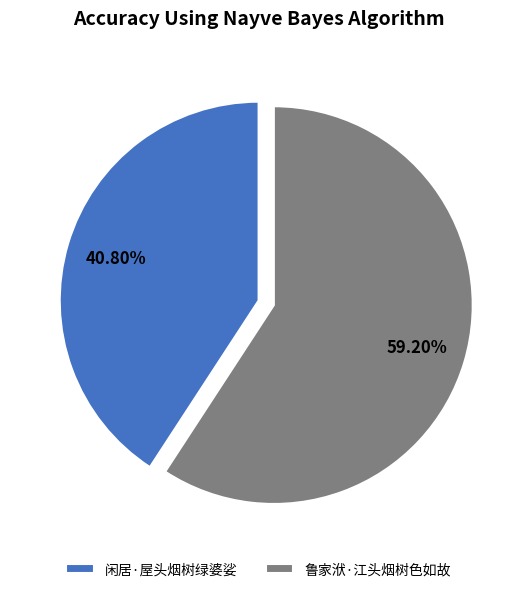

What is the largest slice in the pie chart?

鲁家洑·江头烟树色如故